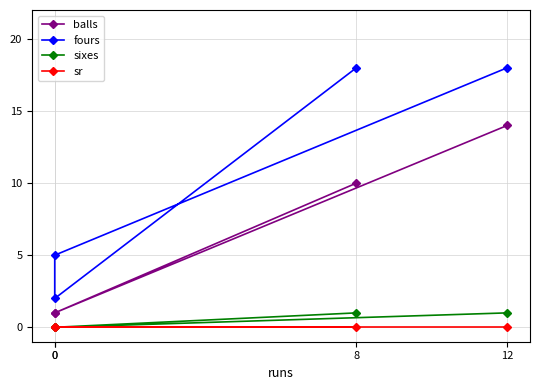

How many interior local valleys does the fours series have?

1